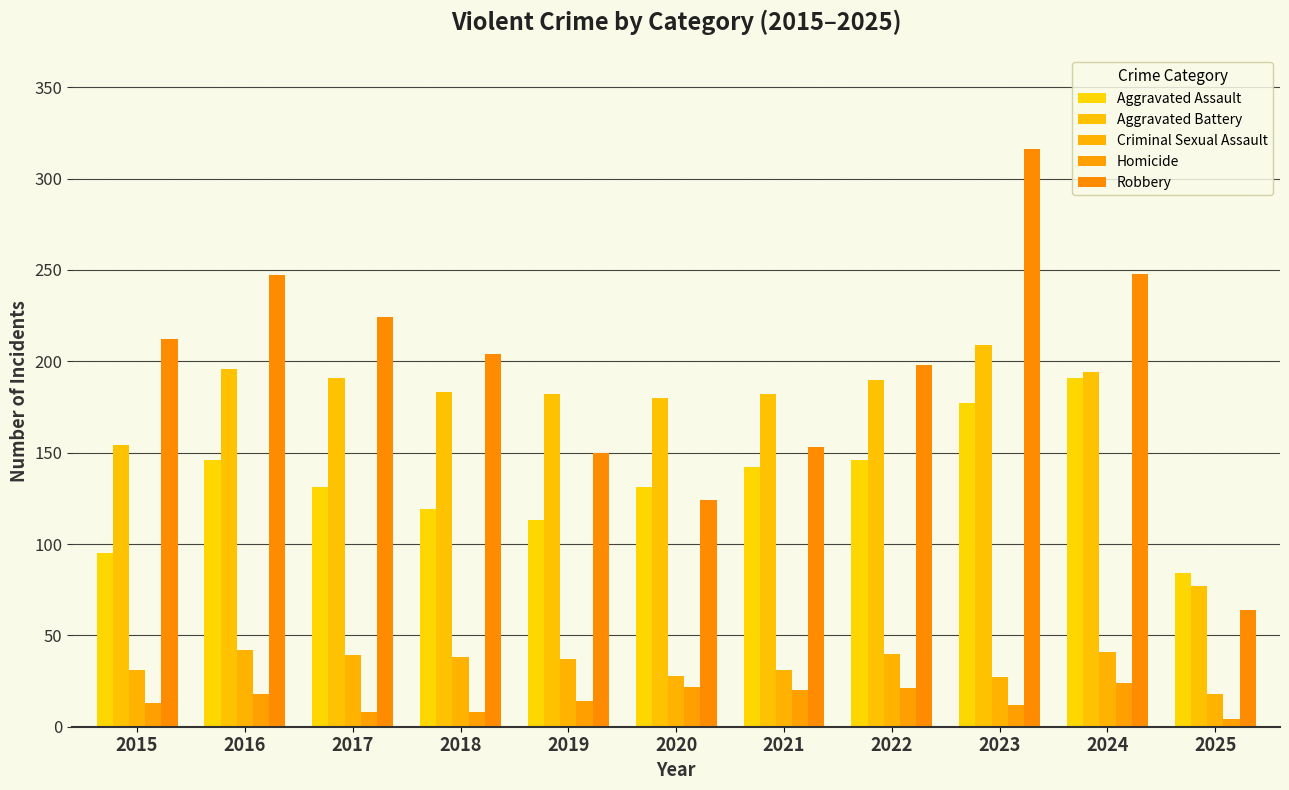

Which series has the largest range (max minus min)?

Robbery